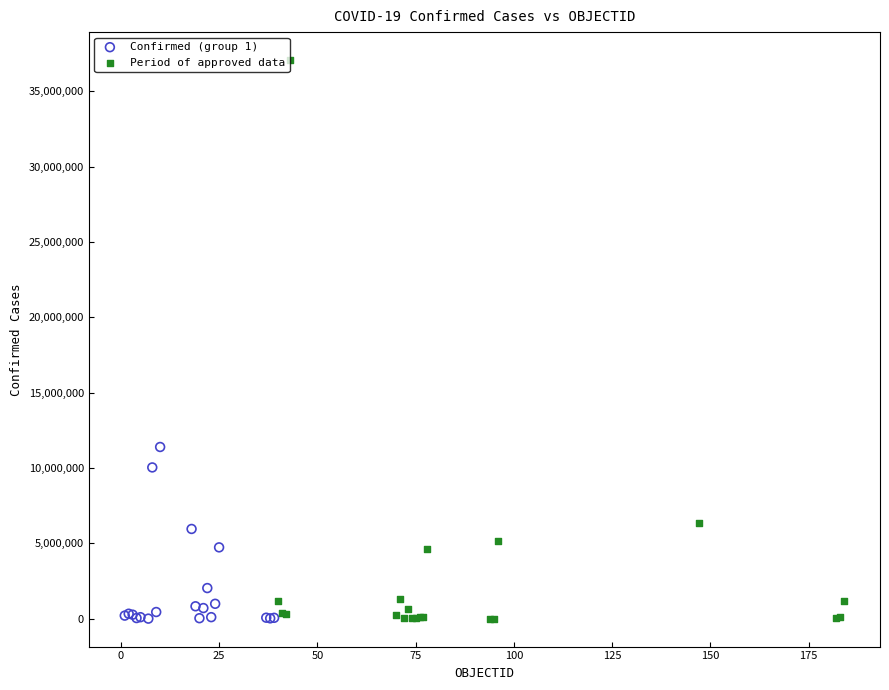

What are all the series names shown in the legend?

Confirmed (group 1), Period of approved data